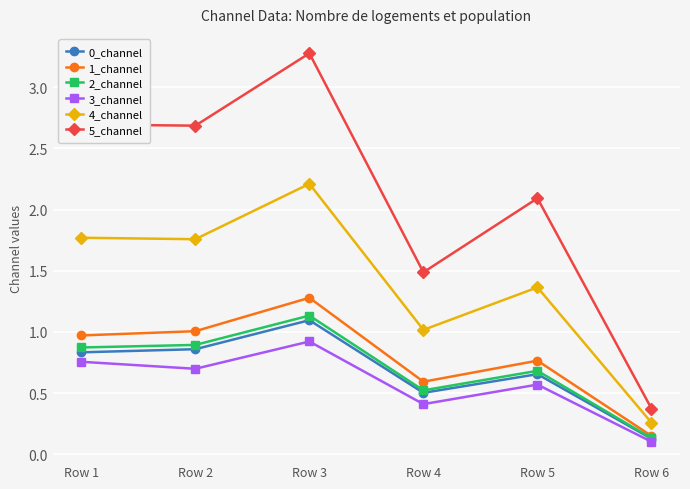

At which category does 4_channel reach its first local peak?

Row 3